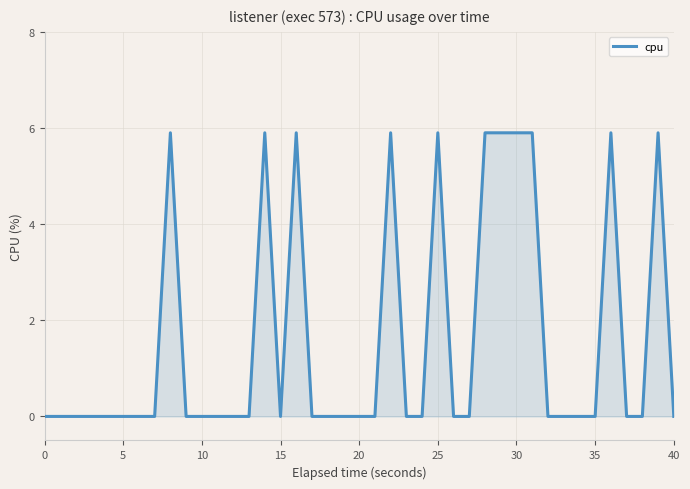

What is the difference between the maximum and minimum values?

5.9